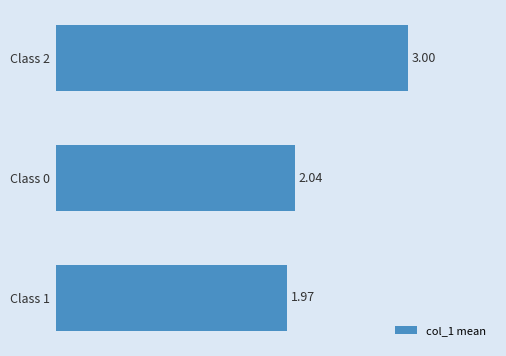

Rank the categories by value from highest to lowest.

Class 2, Class 0, Class 1